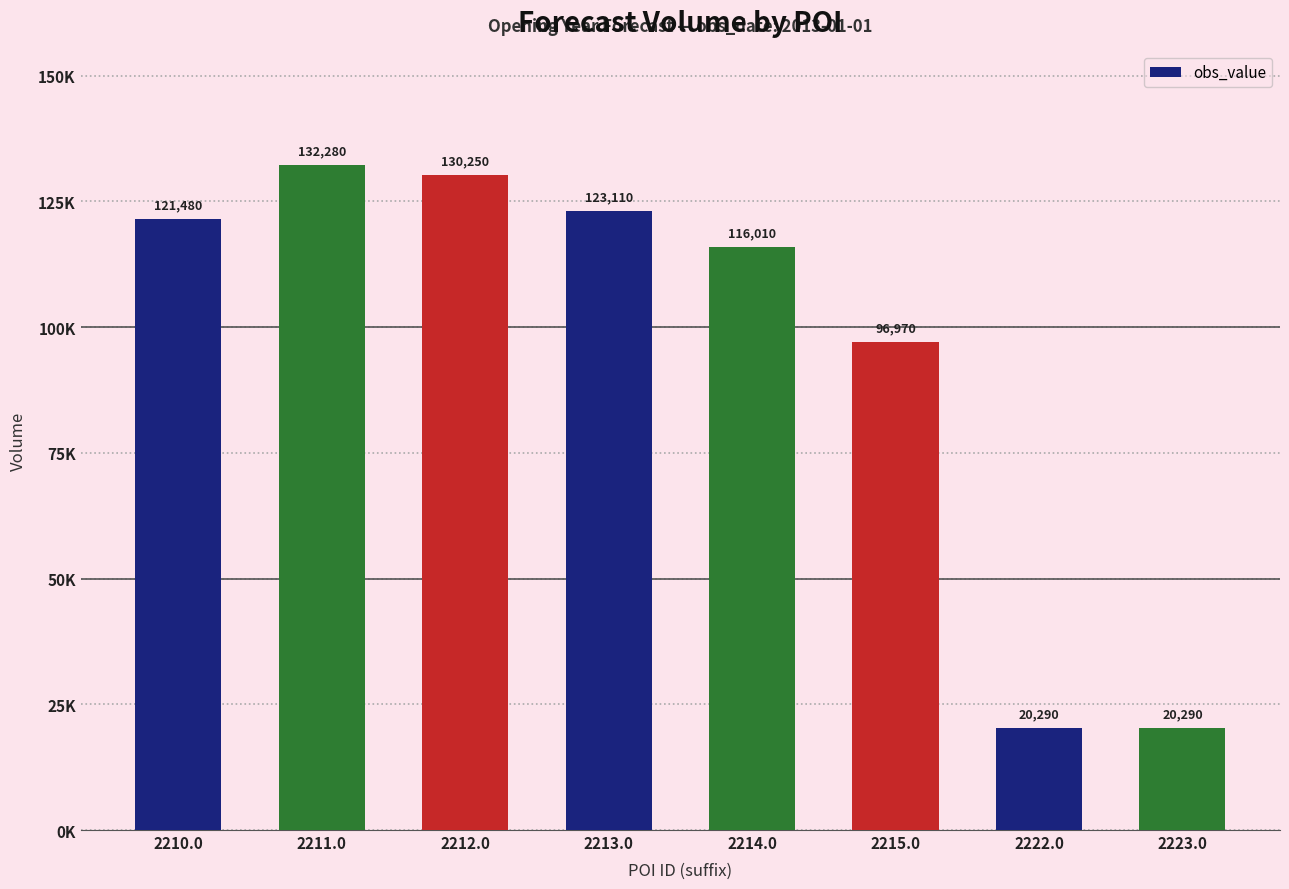

Are the bars horizontal?

No